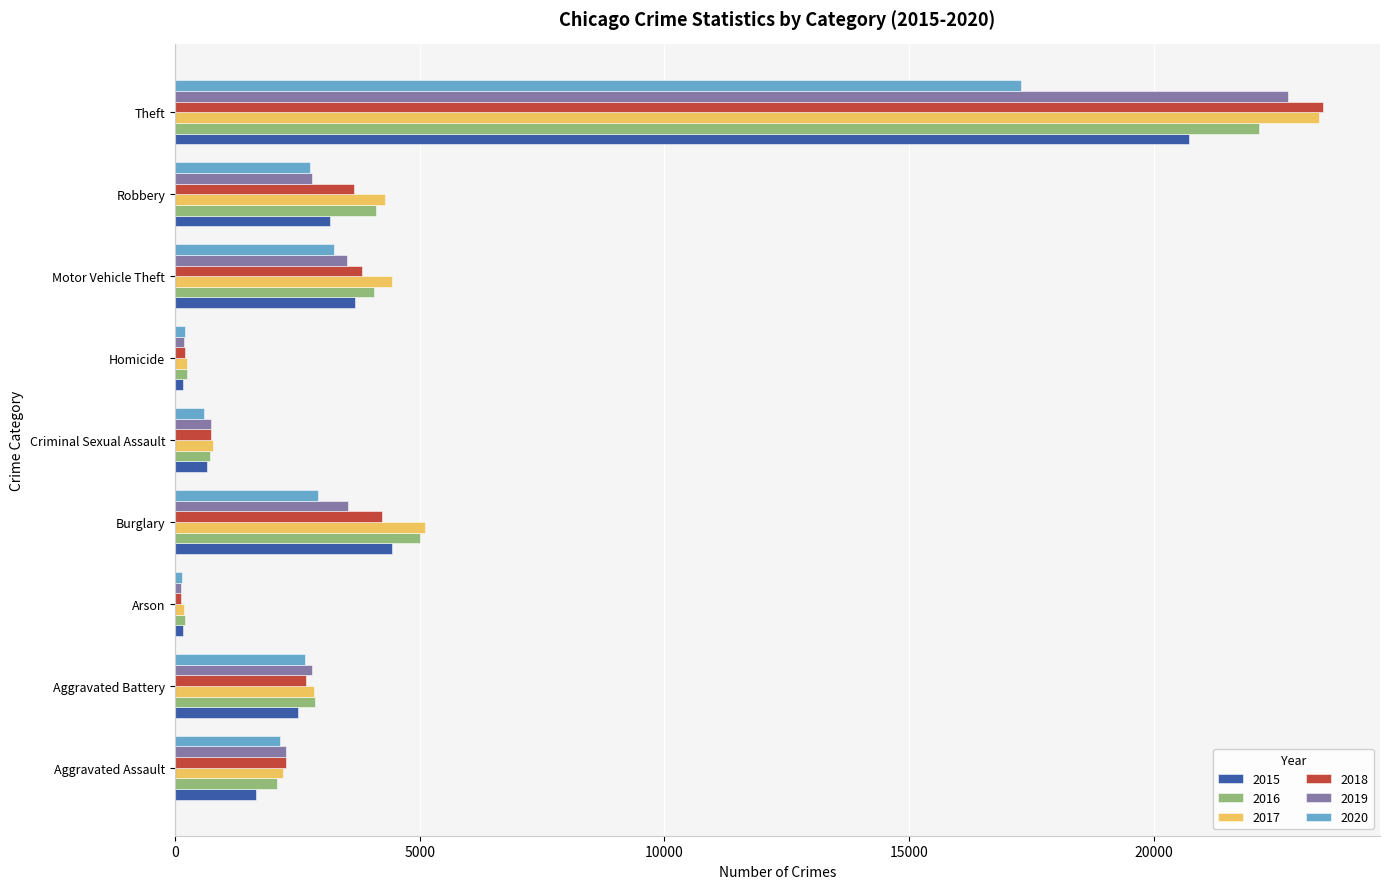

How many data points in 2019 are less than 2797?

4